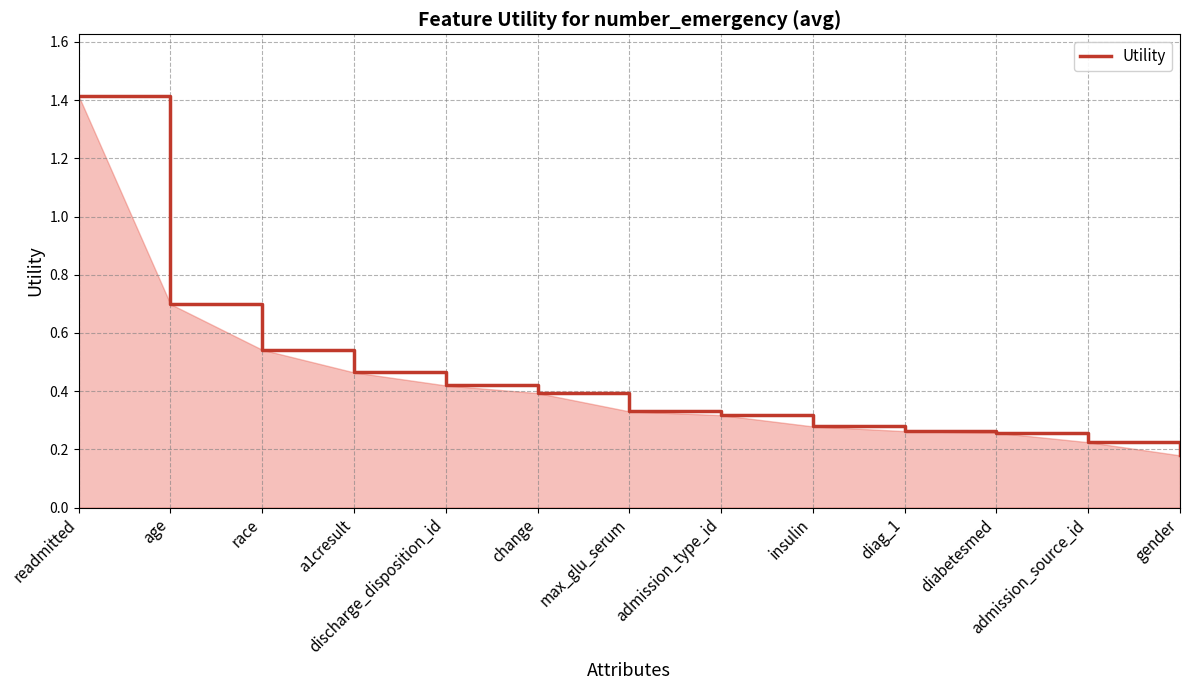

At which category does the chart reach its peak across all series?

readmitted